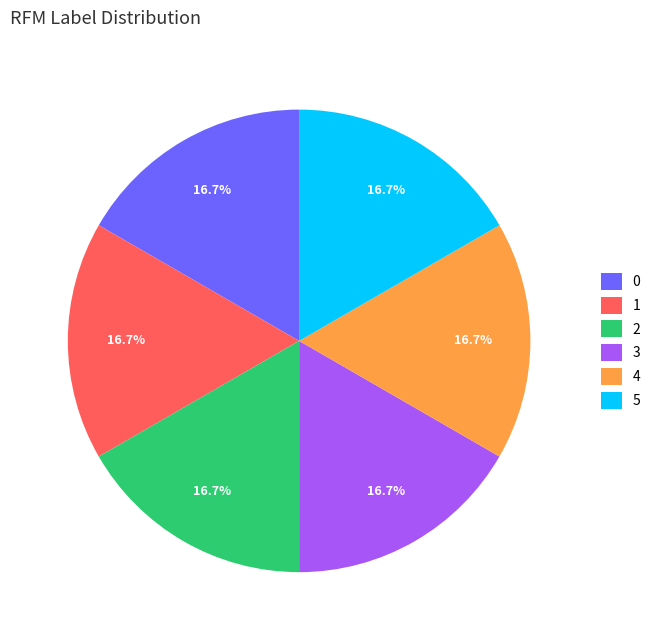

Is it true that 1 is 11% of the pie?

False